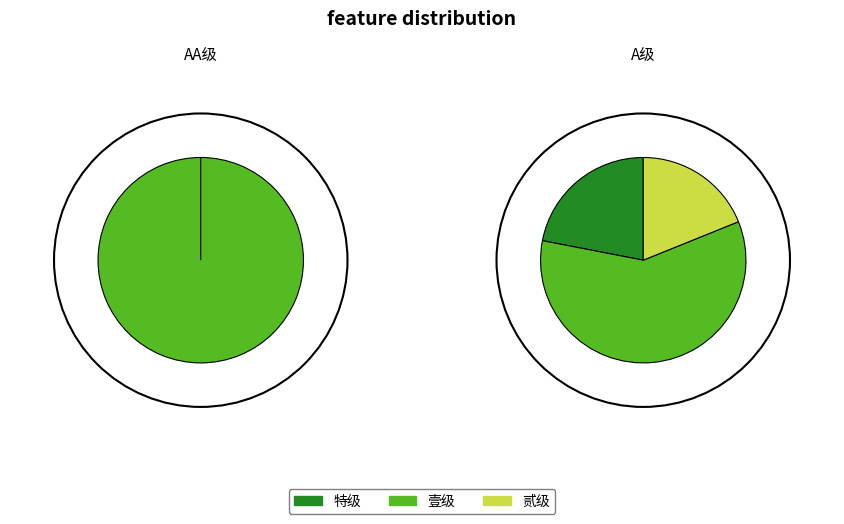

Do 建筑业企业资质_施工总承包_建筑工程_壹级 and 建筑业企业资质_施工总承包_建筑工程_贰级 together represent more than half of the pie?

Yes